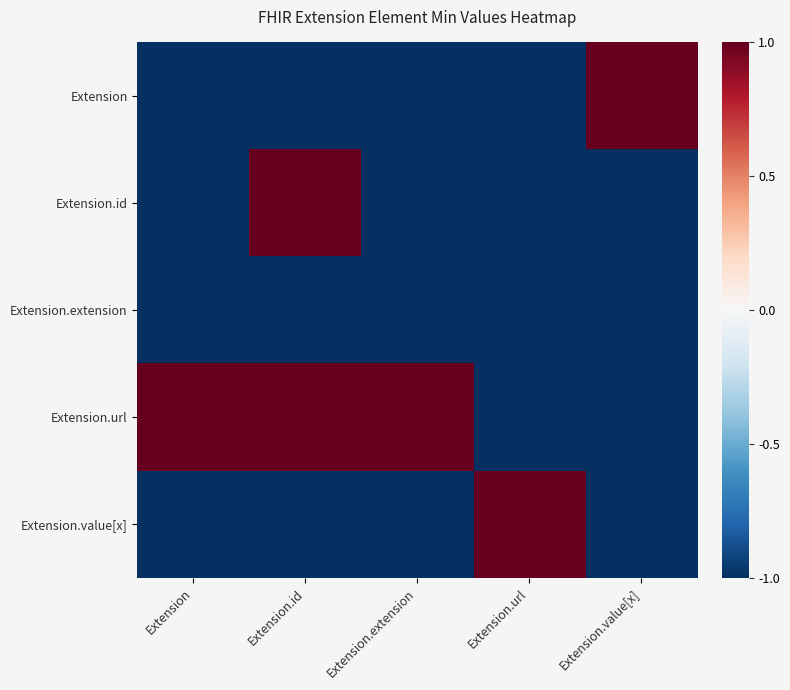

What is the total value across all series at Extension.extension?

-3